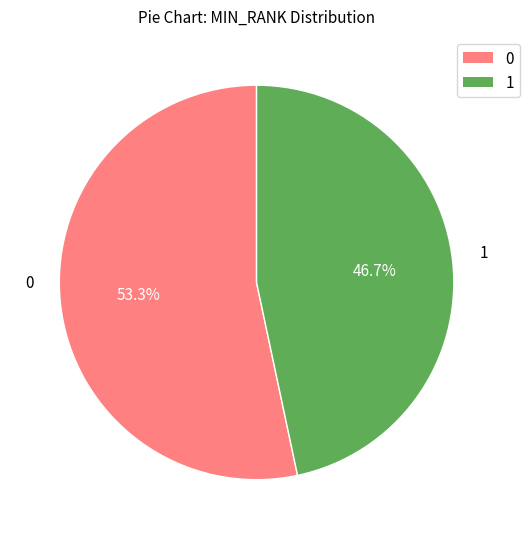

Rank the categories by value from highest to lowest.

0, 1